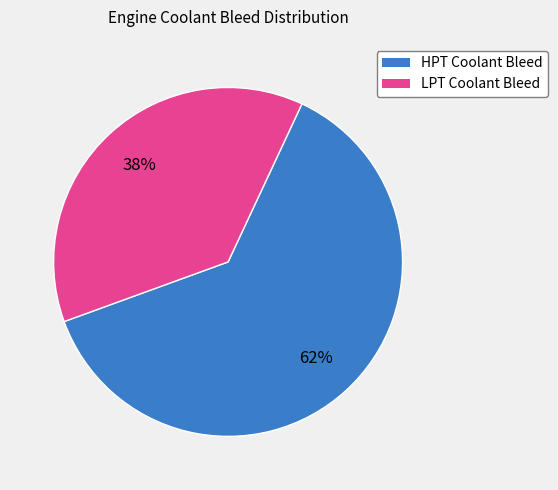

To the nearest percent, what portion does HPT Coolant Bleed represent?

62%